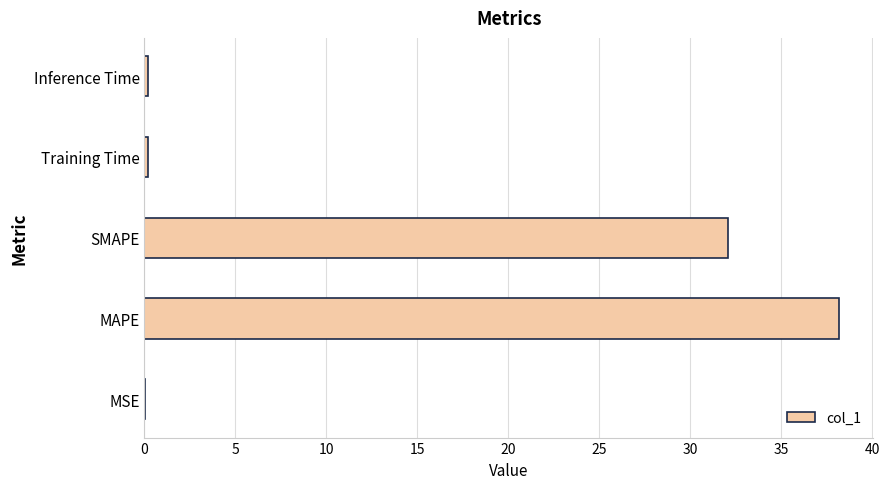

How many data points does each series have?

5